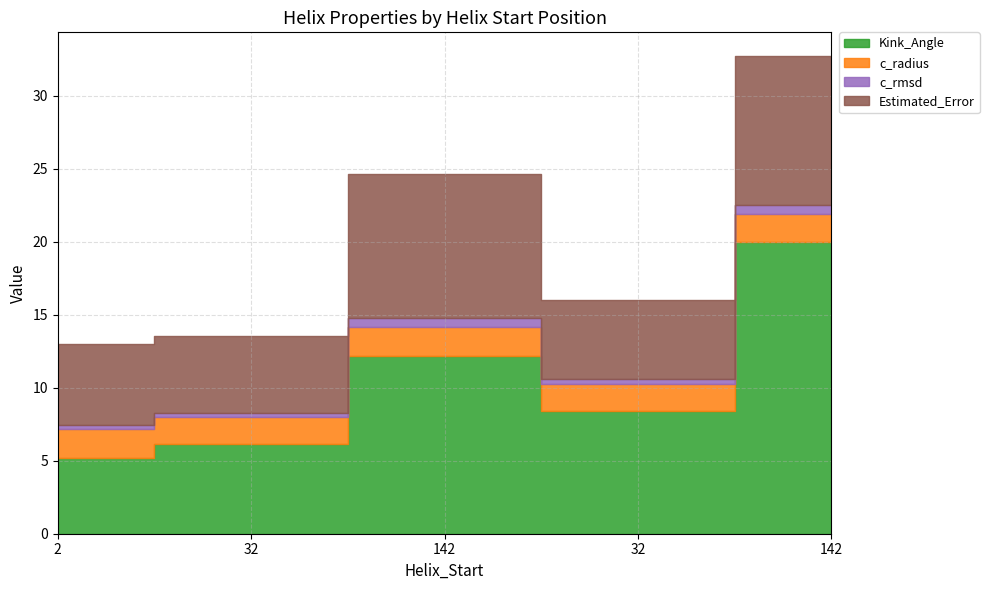

What is the label of the 4th point from the left?

32